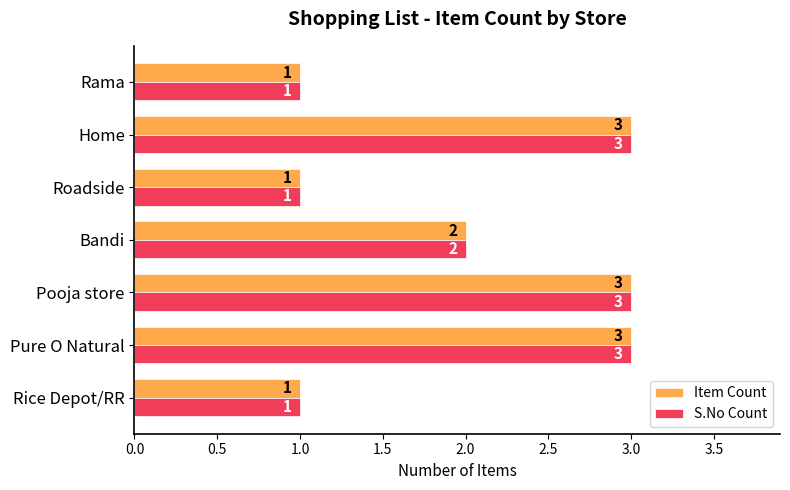

True or false: S.No Count has a value of 5 at Home.

False